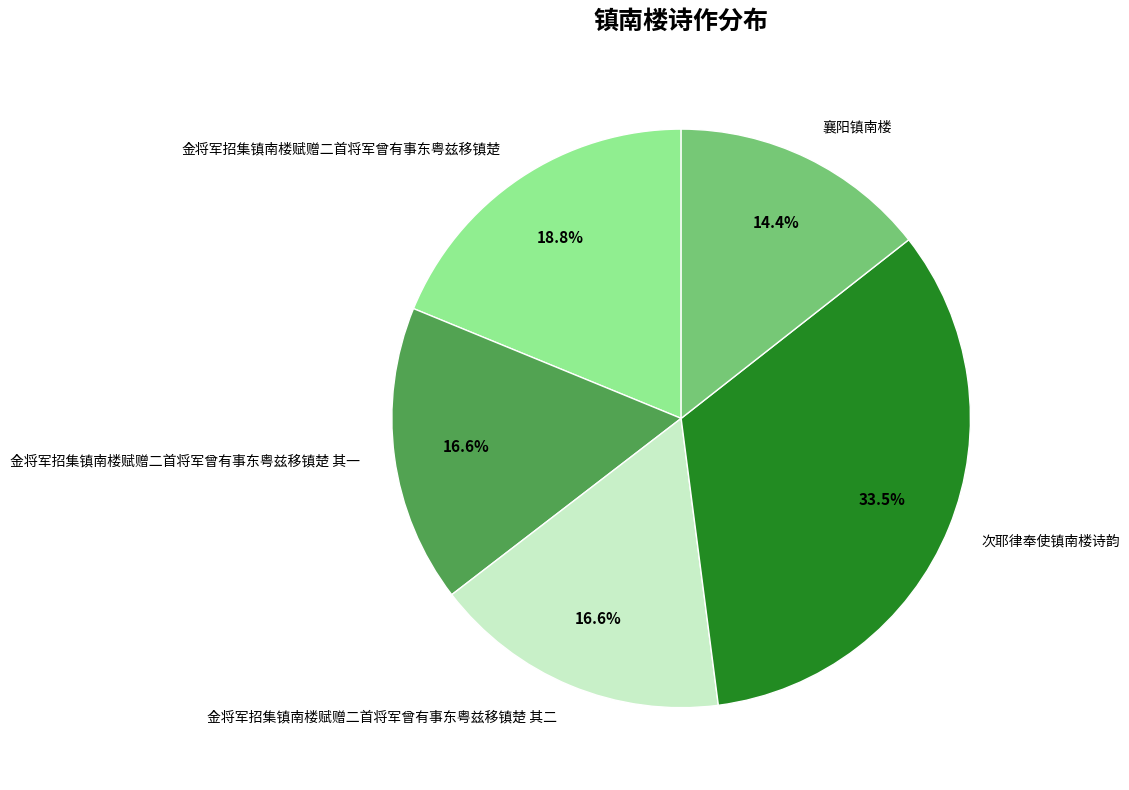

To the nearest percent, what portion does 金将军招集镇南楼赋赠二首将军曾有事东粤兹移镇楚 其一 represent?

17%